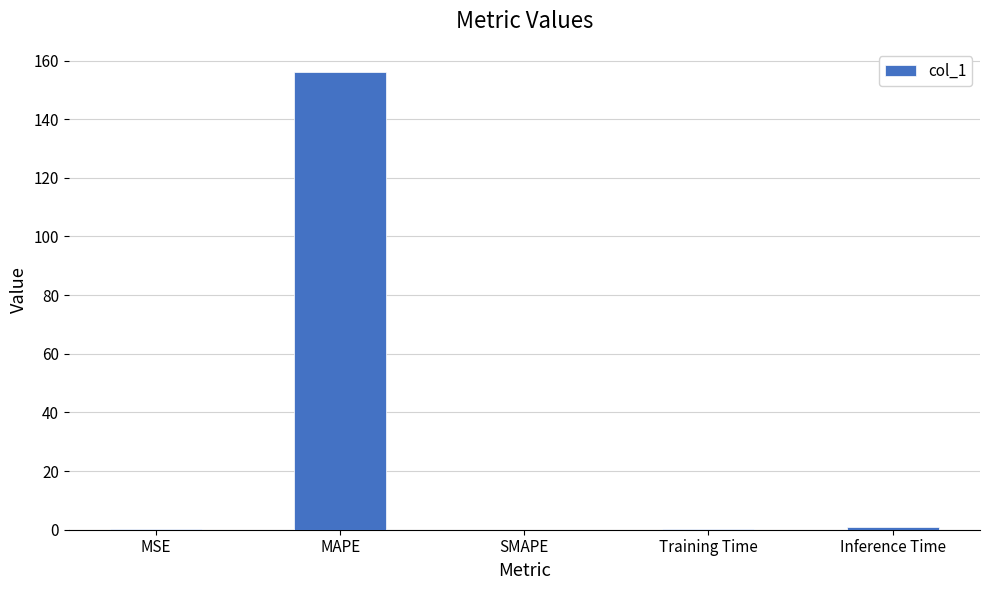

What is the sum of all values?

157.7